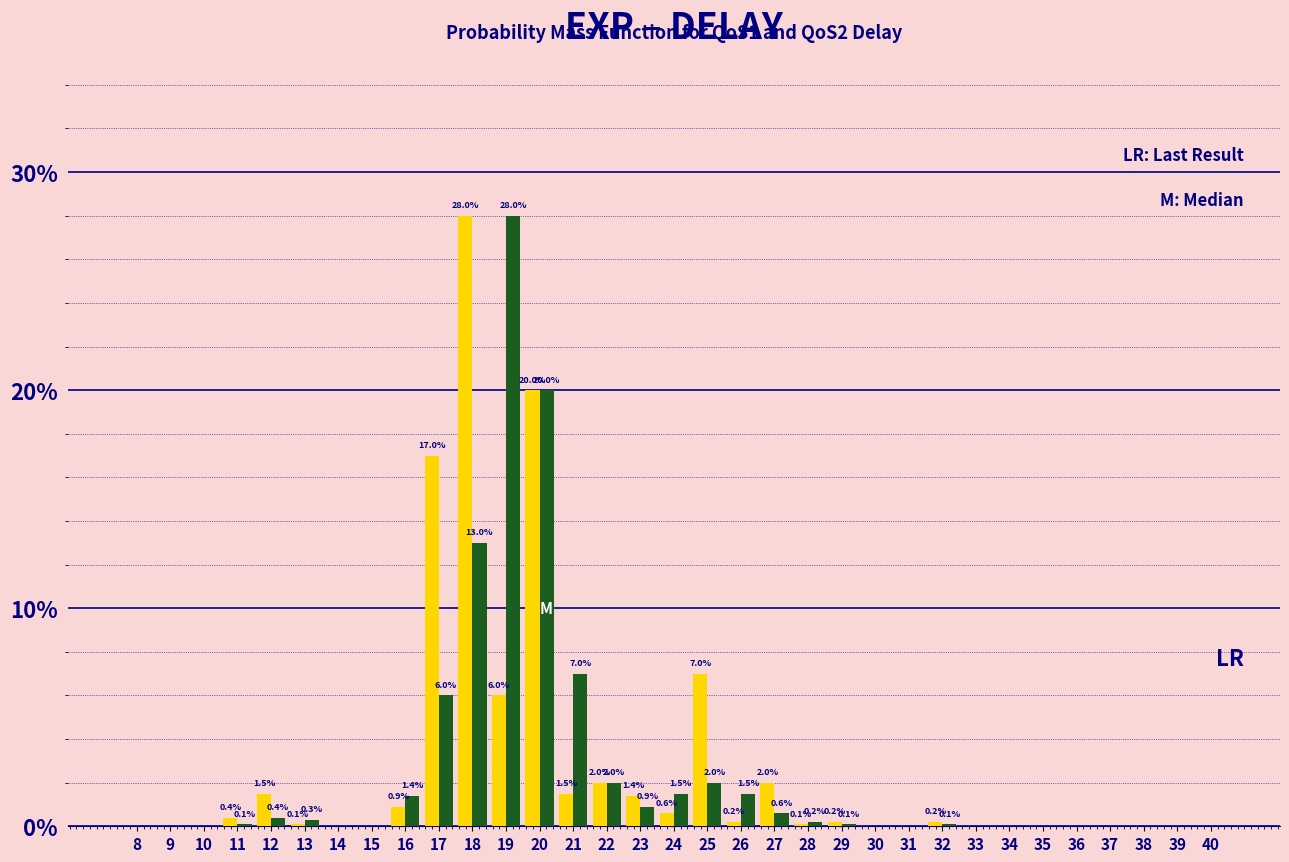

Reading left to right, list all the values displayed in this chart.

QoS1: 8=0.0	9=0.0	10=0.0	11=0.4	12=1.5	13=0.1	14=0.0	15=0.0	16=0.9	17=17.0	18=28.0	19=6.0	20=20.0	21=1.5	22=2.0	23=1.4	24=0.6	25=7.0	26=0.2	27=2.0	28=0.1	29=0.2	30=0.0	31=0.0	32=0.2	33=0.0	34=0.0	35=0.0	36=0.0	37=0.0	38=0.0	39=0.0	40=0.0
QoS2: 8=0.0	9=0.0	10=0.0	11=0.1	12=0.4	13=0.3	14=0.0	15=0.0	16=1.4	17=6.0	18=13.0	19=28.0	20=20.0	21=7.0	22=2.0	23=0.9	24=1.5	25=2.0	26=1.5	27=0.6	28=0.2	29=0.1	30=0.0	31=0.0	32=0.1	33=0.0	34=0.0	35=0.0	36=0.0	37=0.0	38=0.0	39=0.0	40=0.0